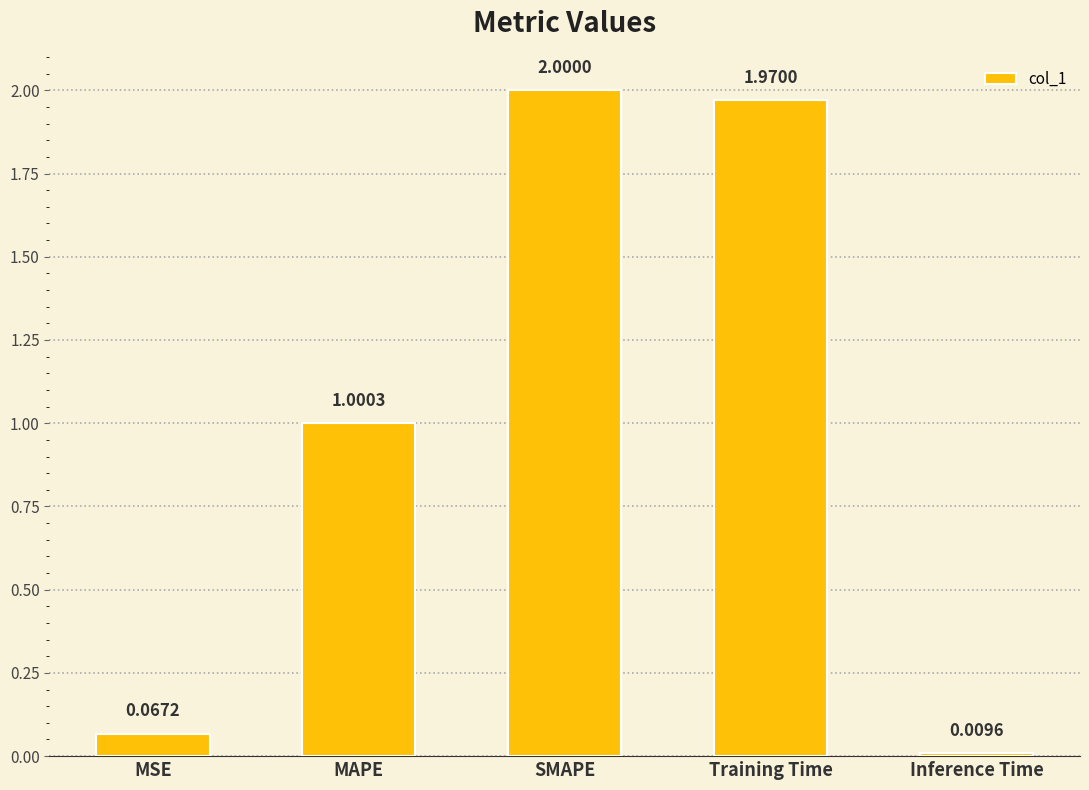

Between MAPE and MSE, which is larger?

MAPE